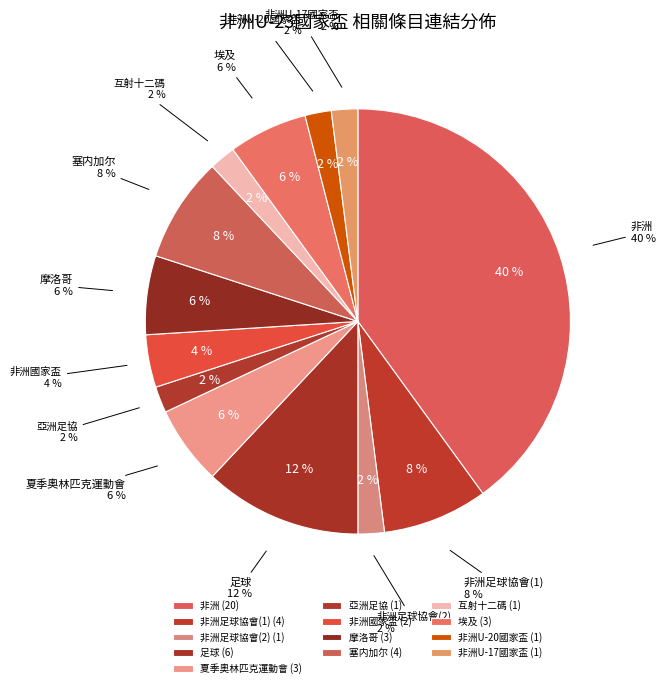

The 非洲U-20國家盃 slice represents 2% of the pie. True or false?

True